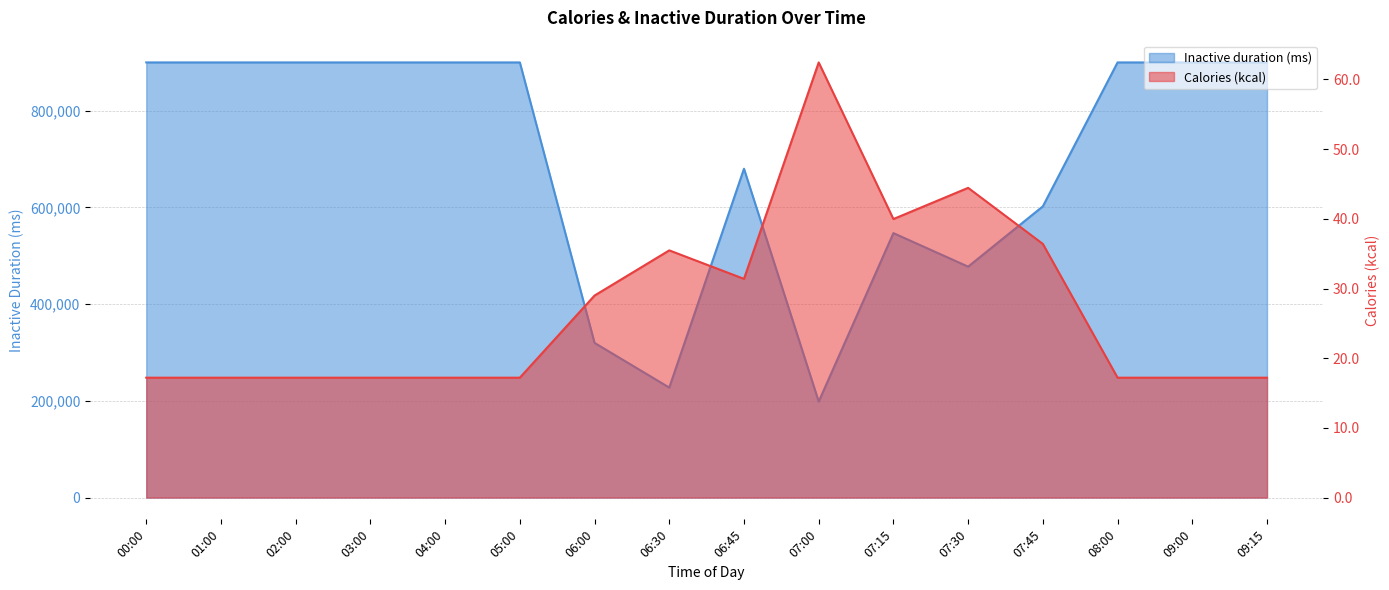

What is the average value of the Inactive duration (ms) series?

697057.9